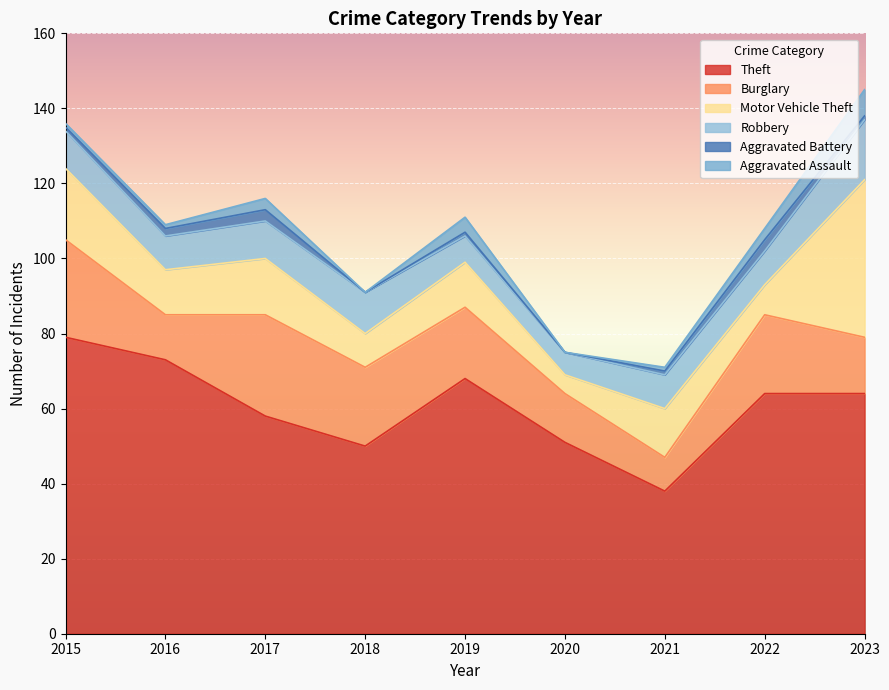

List the series in order of their peak value, lowest first.

Aggravated Battery, Aggravated Assault, Robbery, Burglary, Motor Vehicle Theft, Theft